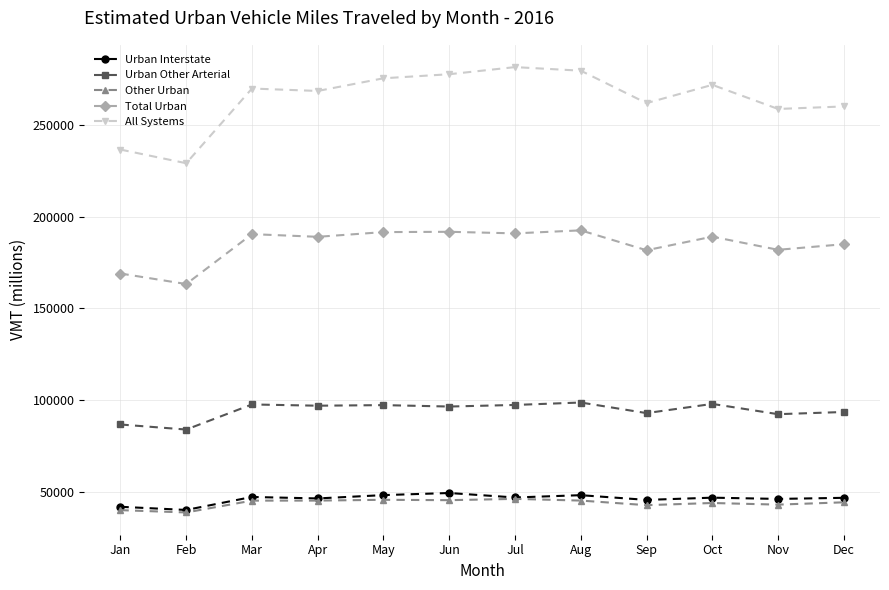

Count the number of categories in the chart.

12